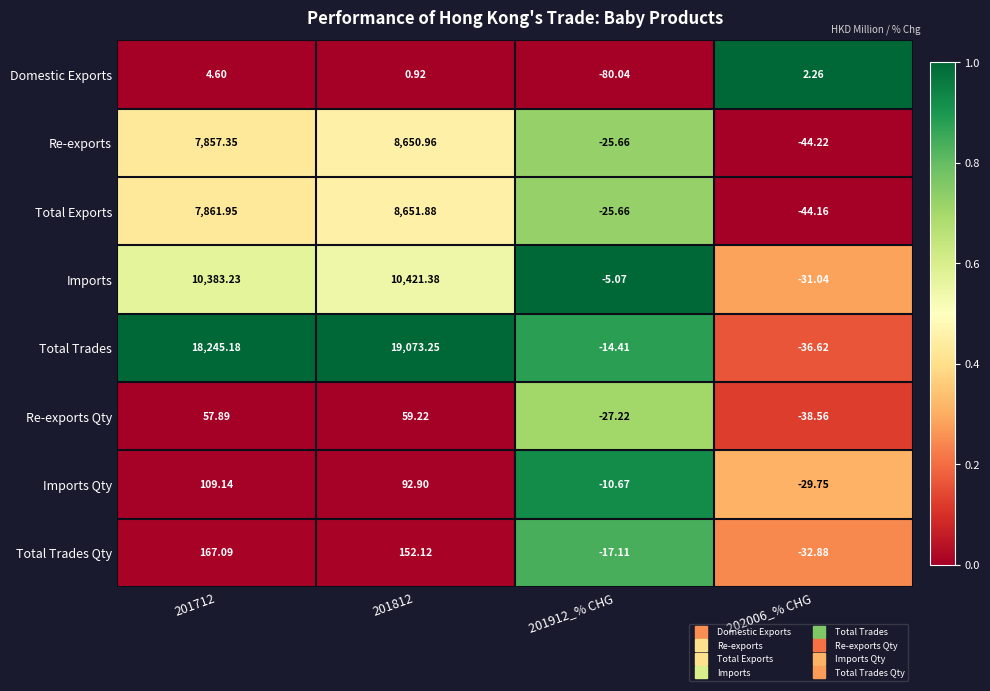

Rank the series by their maximum value, from highest to lowest.

Total Trades, Imports, Total Exports, Re-exports, Total Trades Qty, Imports Qty, Re-exports Qty, Domestic Exports